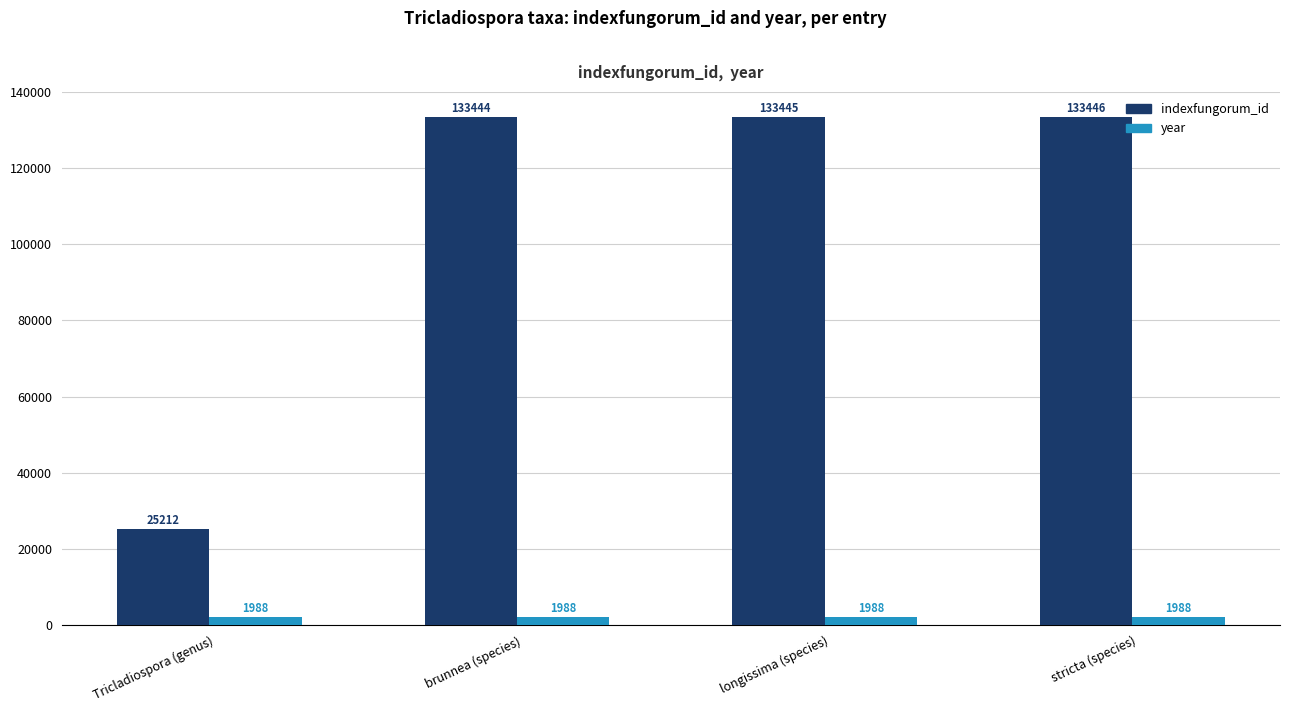

What is the difference between the maximum and minimum values in the indexfungorum_id series?

108234